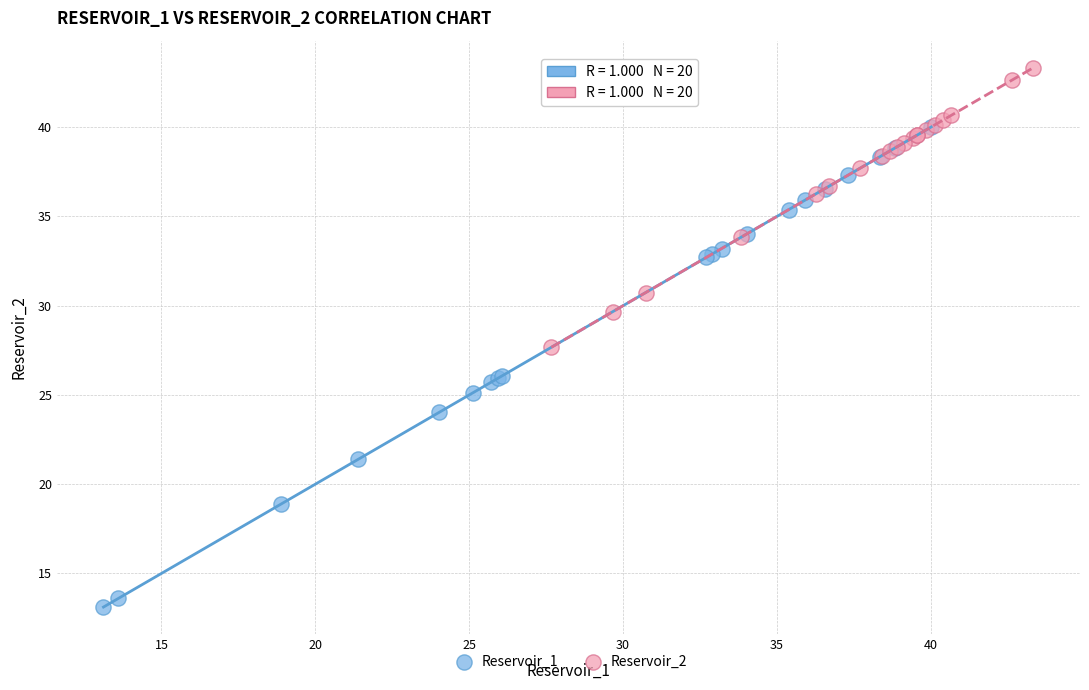

Which series reaches the minimum Y coordinate?

Reservoir_1